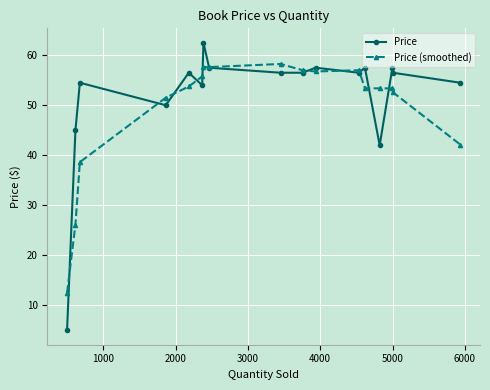

List the series in order of their peak value, lowest first.

Price (smoothed), Price